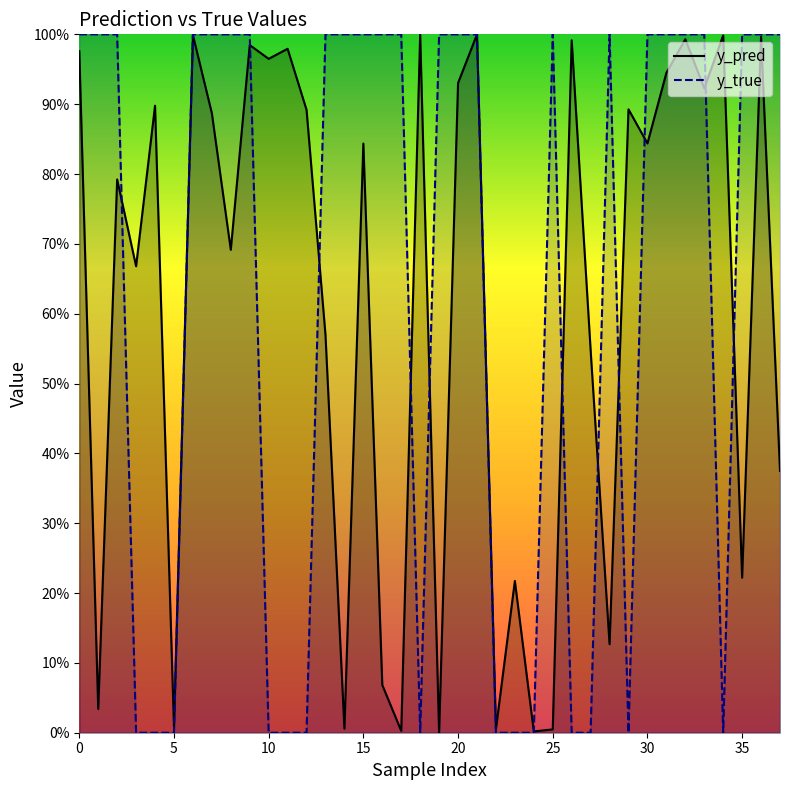

Reading left to right, extract all data points from this chart.

y_pred: 1.0	0.0	0.8	0.7	0.9	0.0	1.0	0.9	0.7	1.0	1.0	1.0	0.9	0.6	0.0	0.8	0.1	0.0	1.0	0.0	0.9	1.0	0.0	0.2	0.0	0.0	1.0	0.5	0.1	0.9	0.8	0.9	1.0	0.9	1.0	0.2	1.0	0.4
y_true: 1.0	1.0	1.0	0.0	0.0	0.0	1.0	1.0	1.0	1.0	0.0	0.0	0.0	1.0	1.0	1.0	1.0	1.0	0.0	1.0	1.0	1.0	0.0	0.0	0.0	1.0	0.0	0.0	1.0	0.0	1.0	1.0	1.0	1.0	0.0	1.0	1.0	1.0